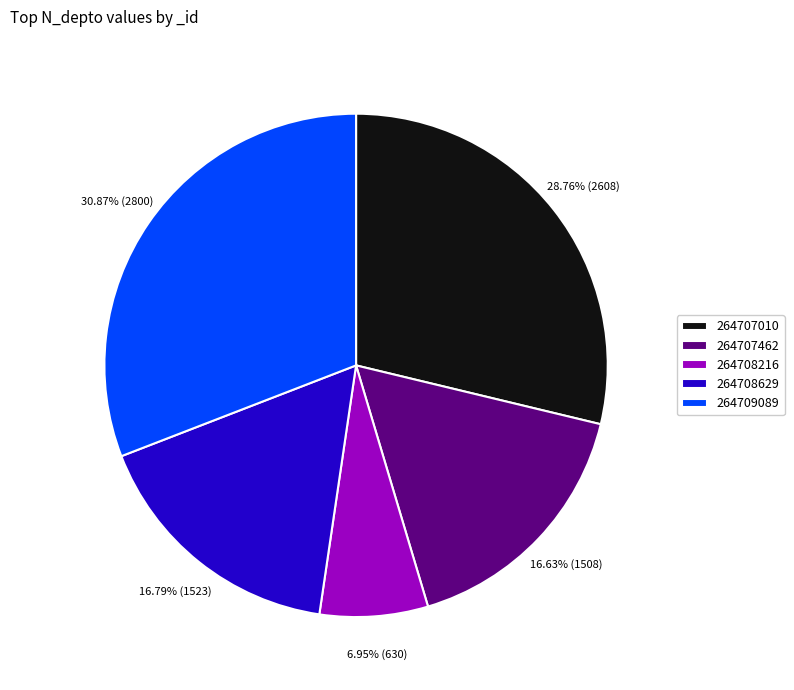

Is there a majority slice in this chart?

No